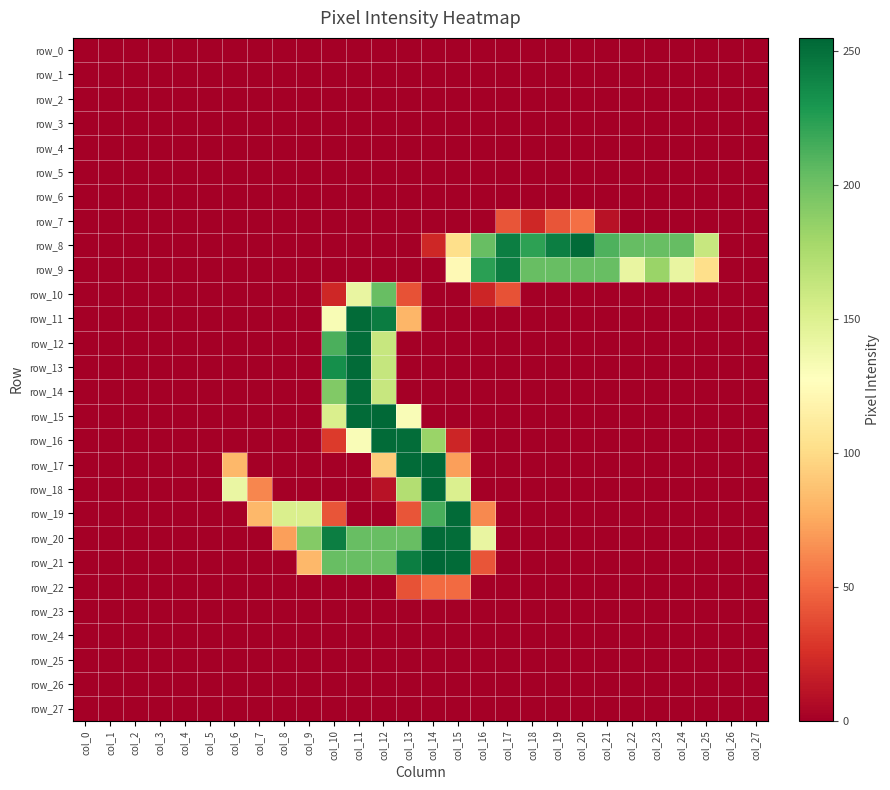

Which has a higher value, col_19 or col_15?

col_19